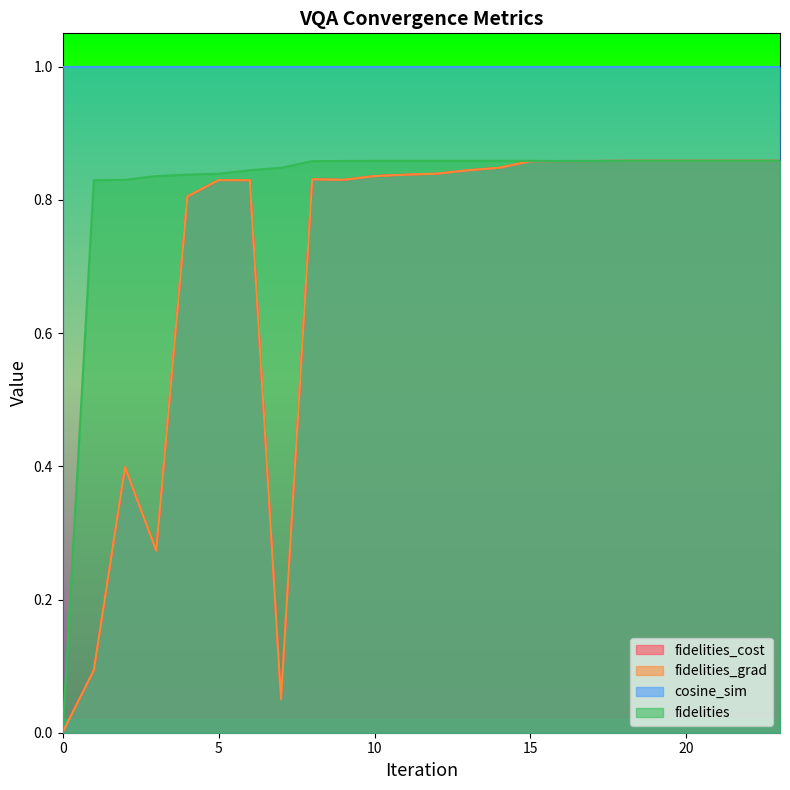

Does the chart have visible grid lines?

No